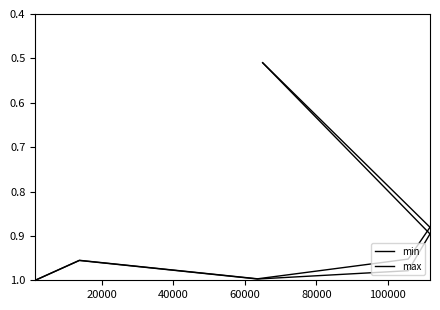

True or false: min and max cross at least once.

False